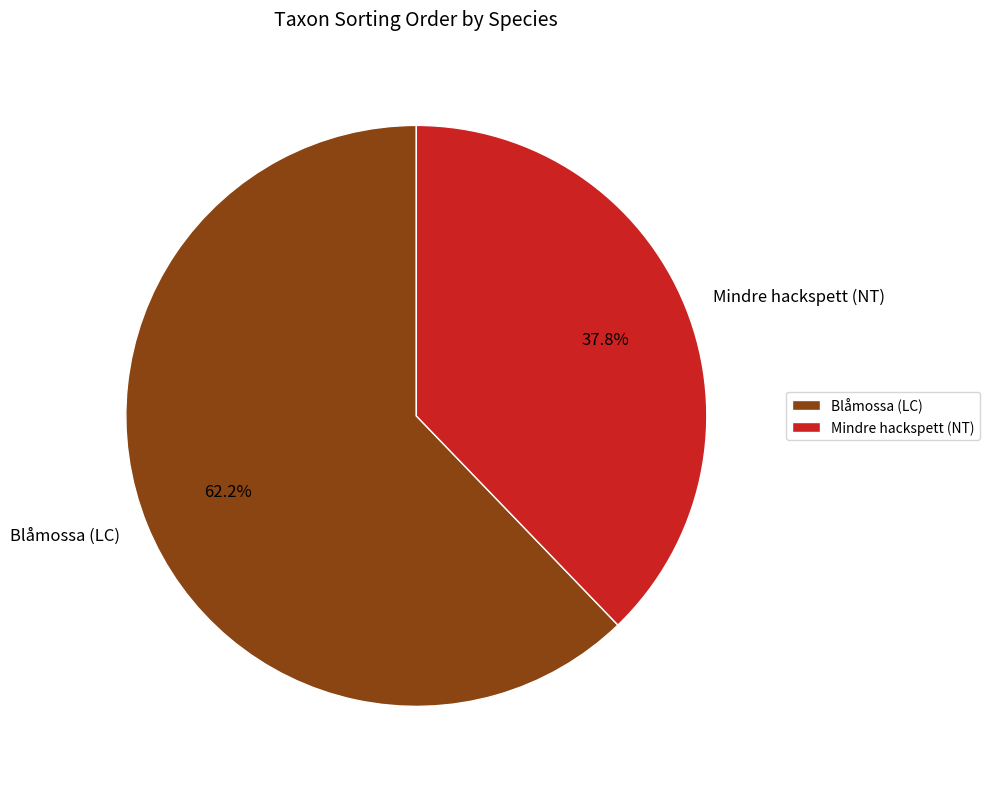

What percentage is the Mindre hackspett (NT) slice, to the nearest percent?

38%